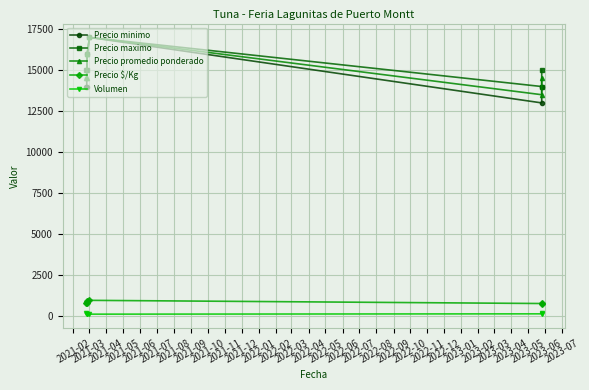

True or false: Volumen has more than 2 points higher than both neighbors.

False